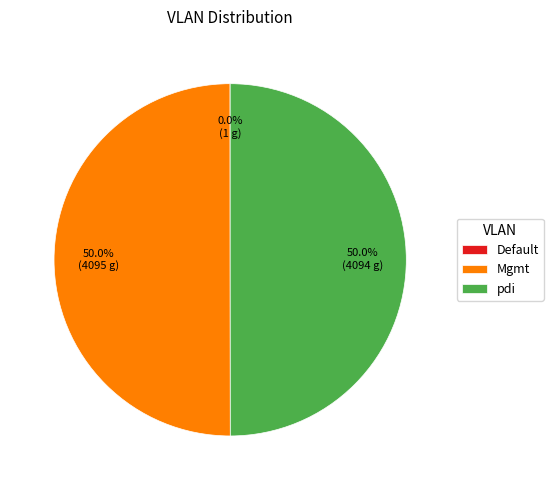

True or false: pdi accounts for 44% of the total.

False